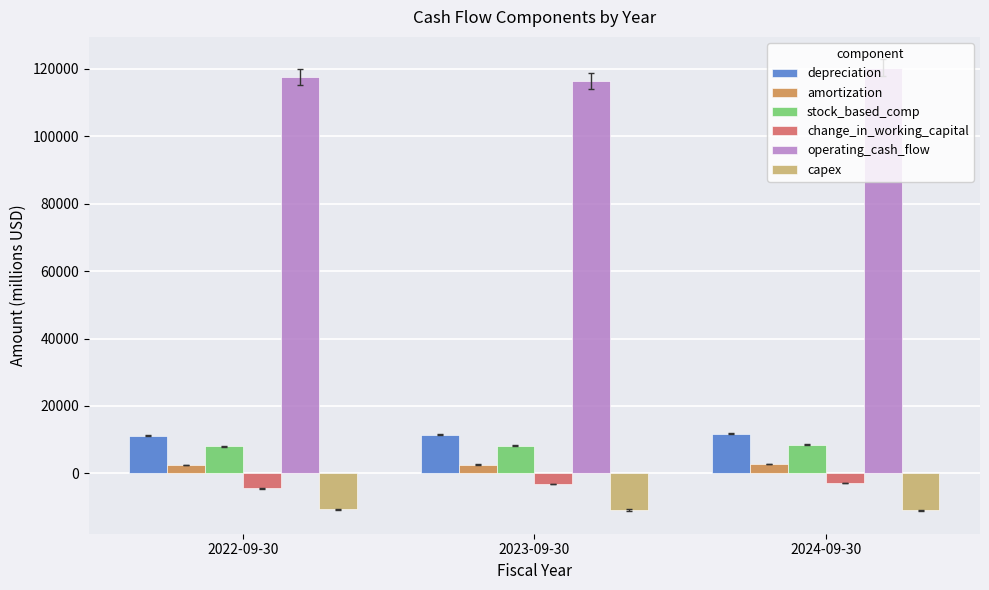

Is it true that depreciation equals 11500 at 2023-09-30?

True